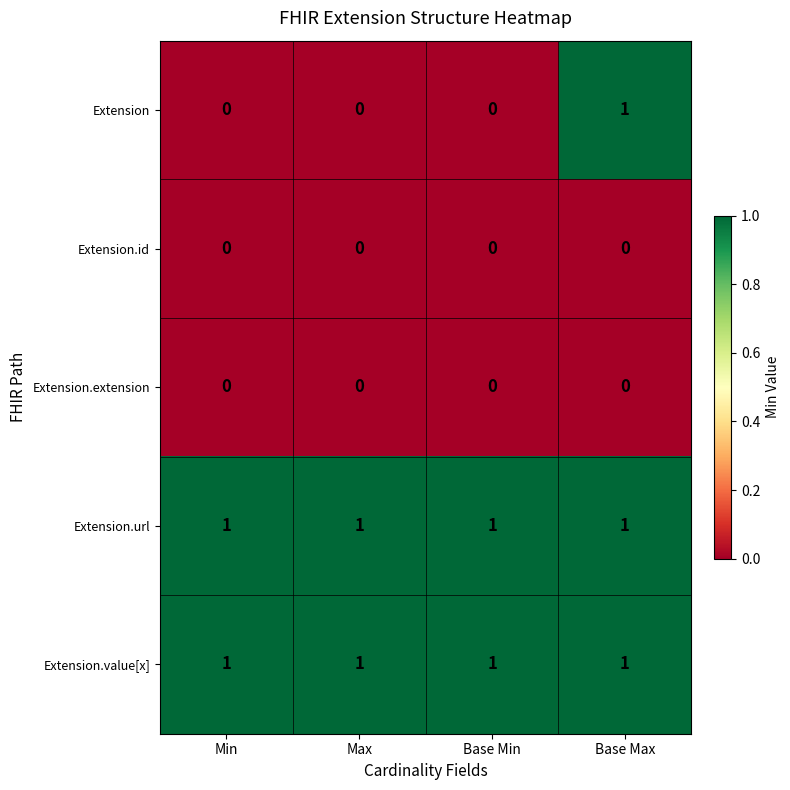

The value of Extension at Min is 0. True or false?

True